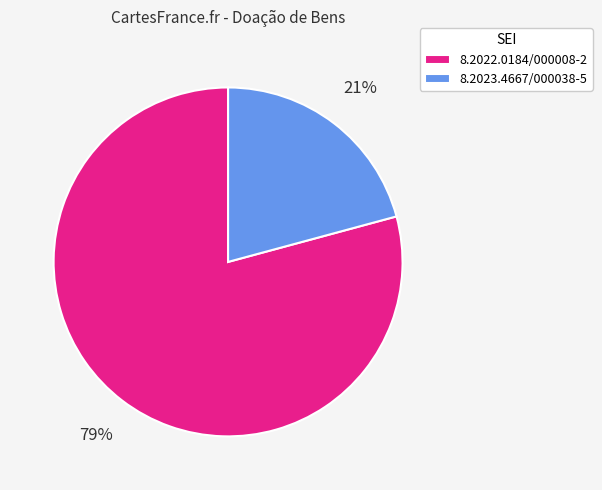

Is there a majority slice in this chart?

Yes